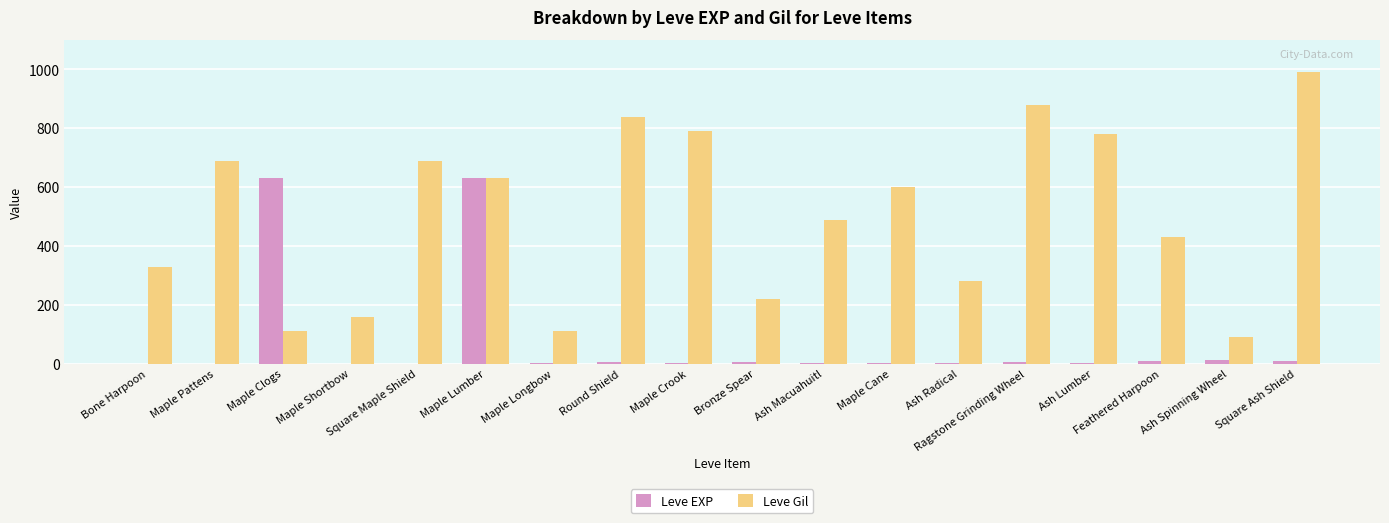

Which series changed the most between Maple Longbow and Square Ash Shield?

Leve Gil